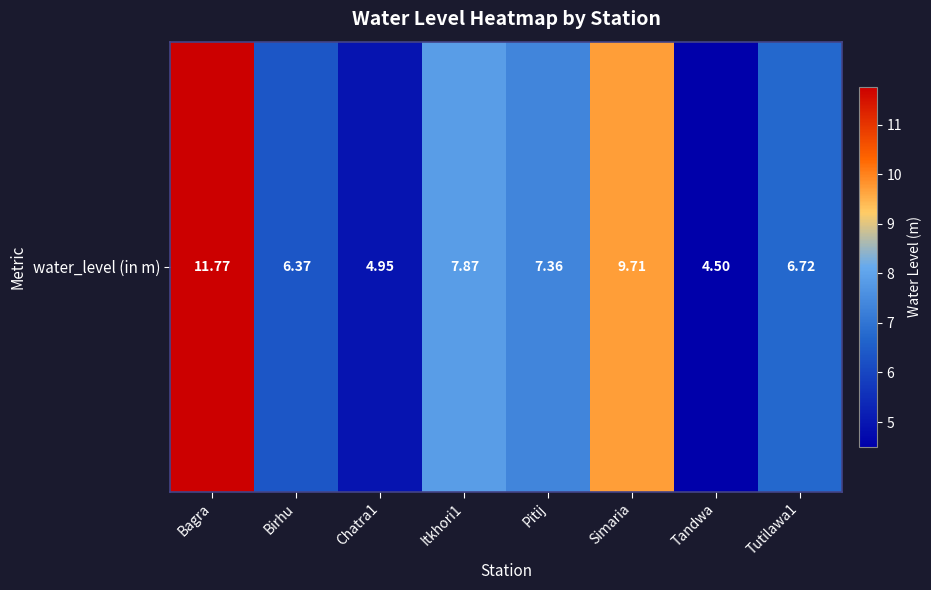

The value at Pitij is 10.4. True or false?

False